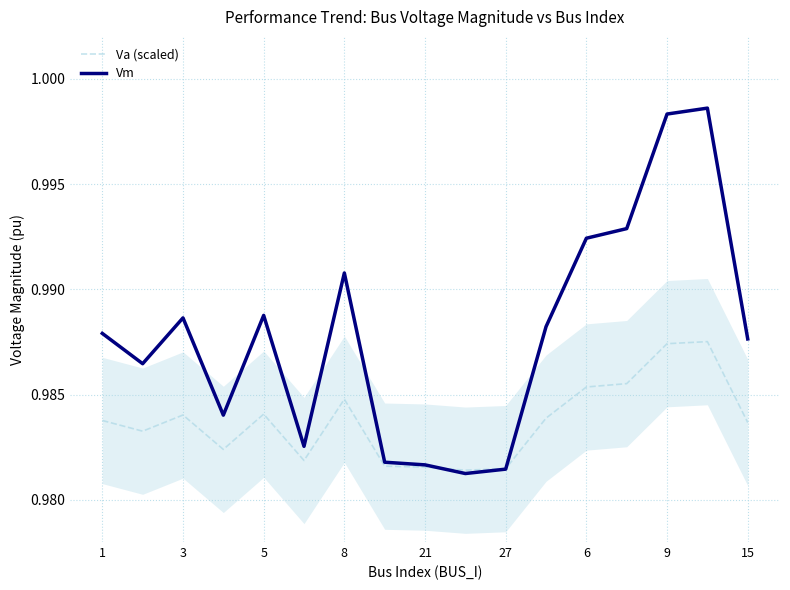

The Va (scaled) series shows 1.6 at 6. True or false?

False